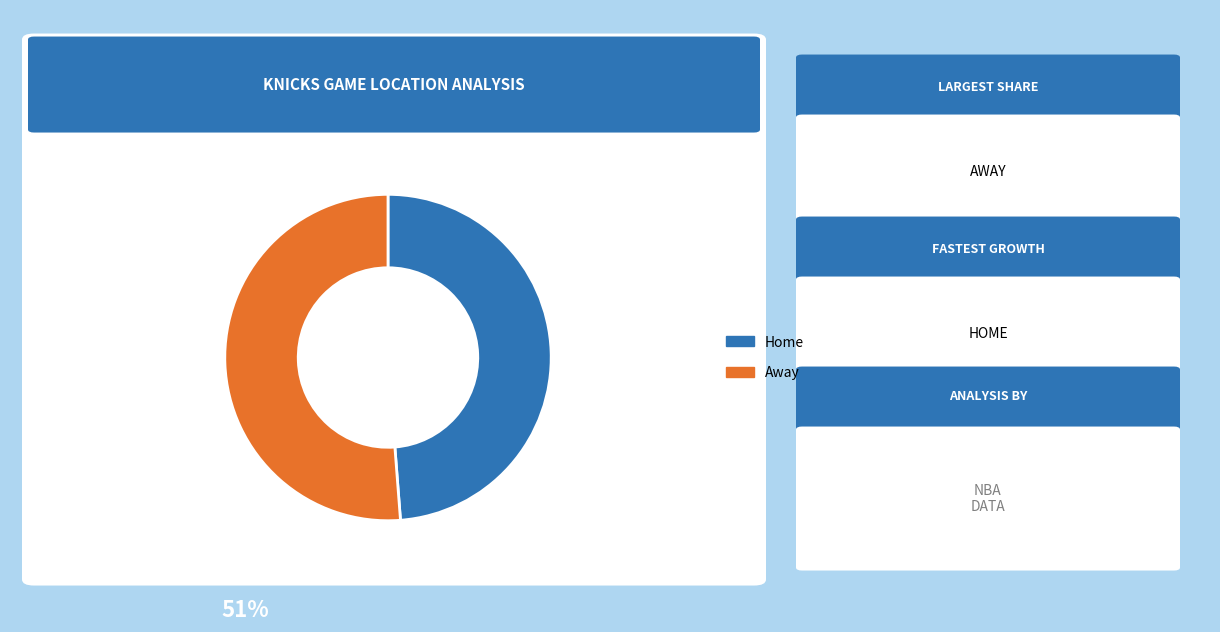

How many segments does this pie chart have?

2